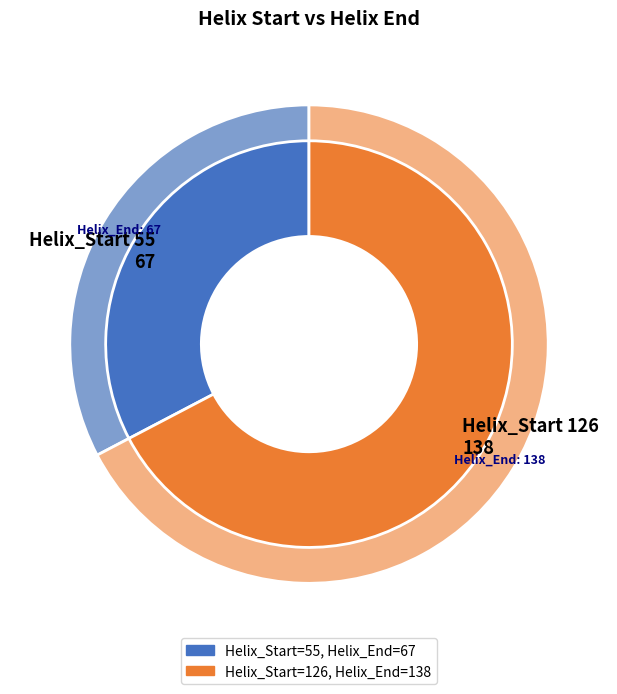

Is it true that 126 is 80% of the pie?

False